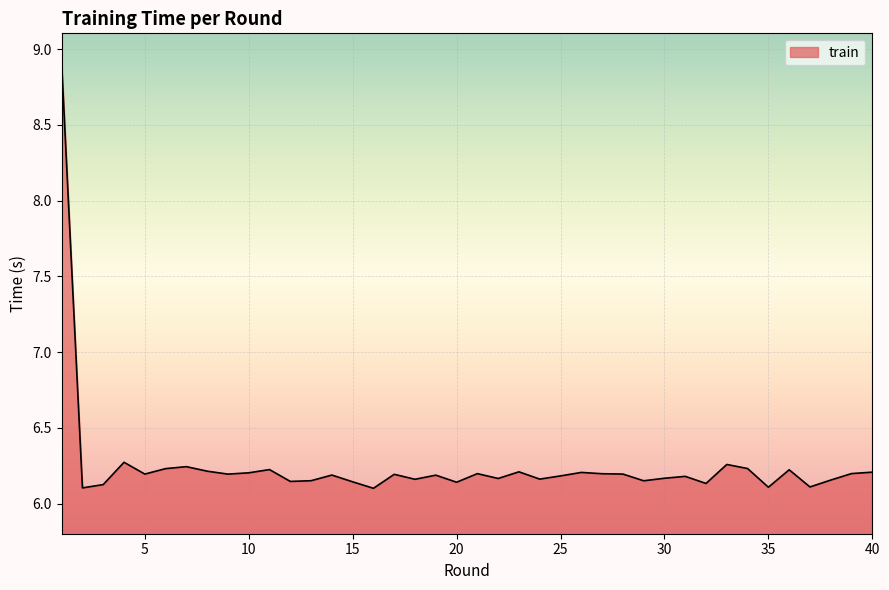

Does the chart have visible grid lines?

Yes